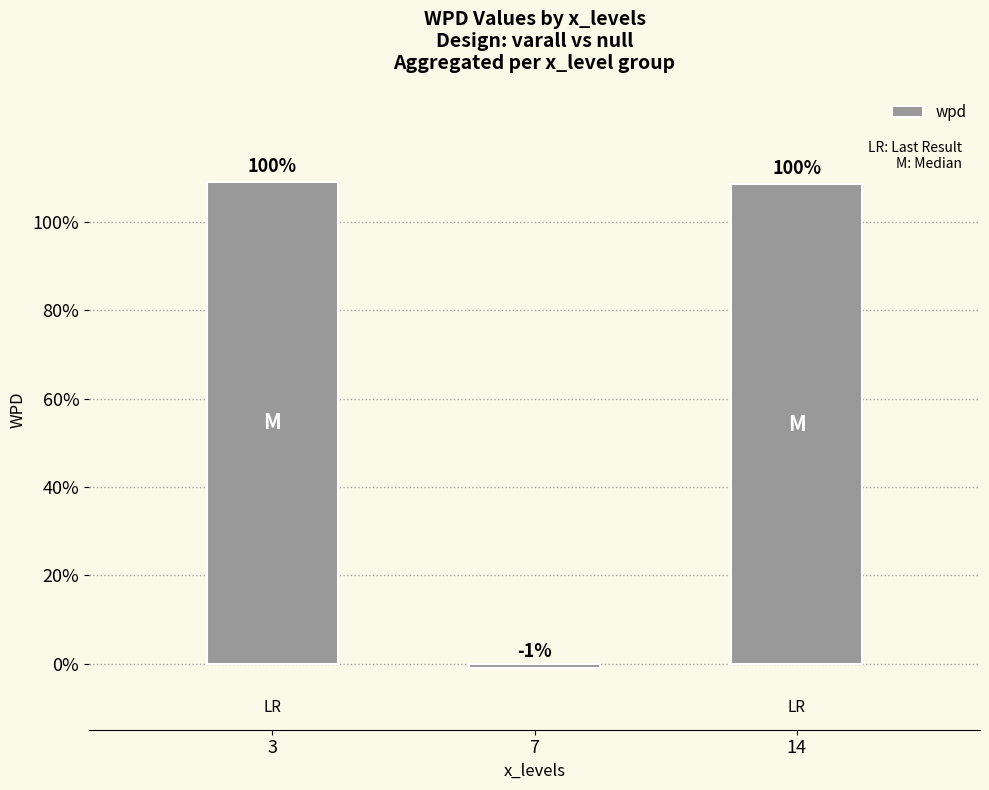

Are the bars horizontal?

No